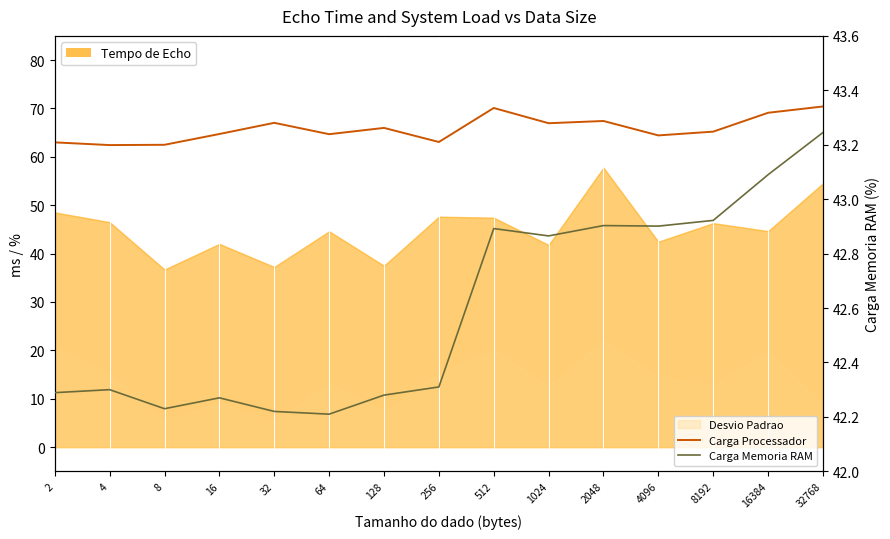

What is the spread (max minus min) of values at 2?

20.7